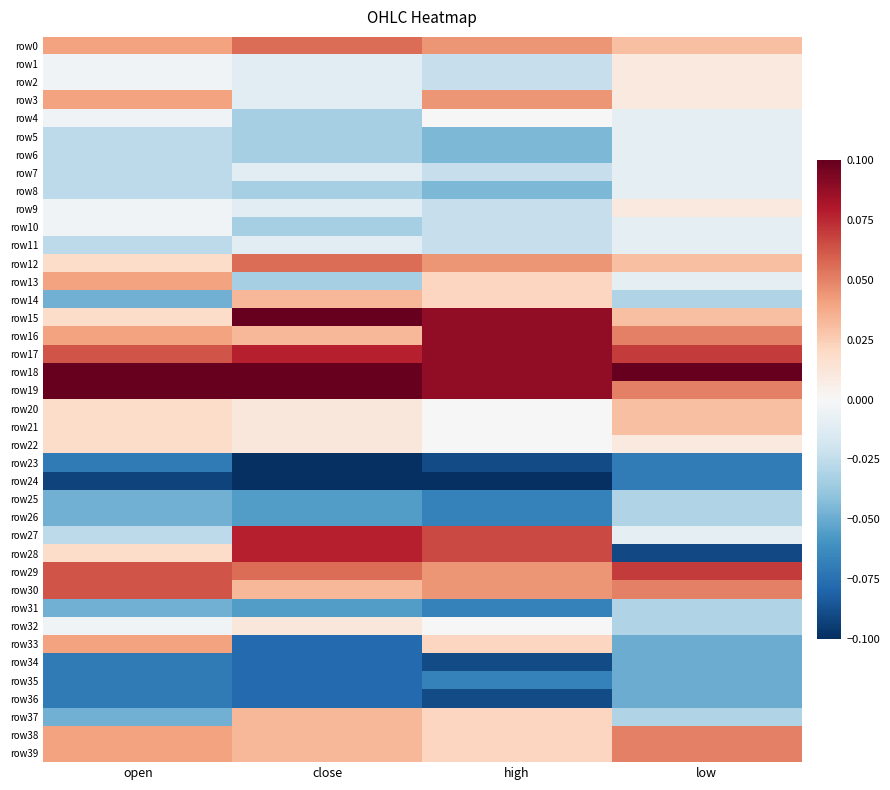

List the series in order of their peak value, highest first.

row18, row19, row15, row16, row17, row27, row28, row29, row30, row0, row12, row38, row39, row3, row13, row33, row14, row37, row20, row21, row22, row32, row1, row2, row9, row4, row10, row5, row6, row7, row8, row11, row25, row26, row31, row34, row35, row36, row23, row24